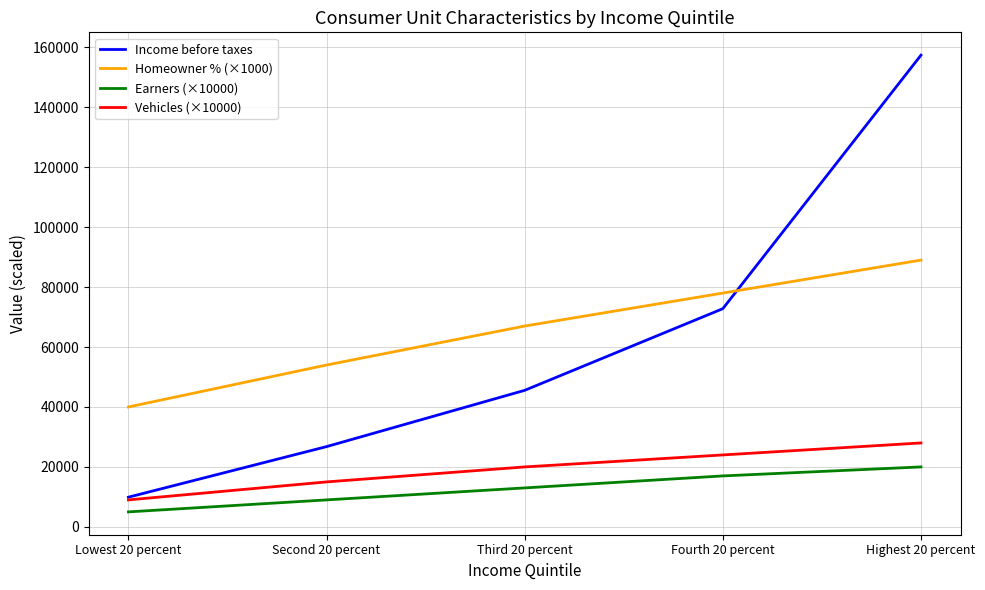

True or false: Homeowner % (×1000) has a value of 33209 at Third 20 percent.

False